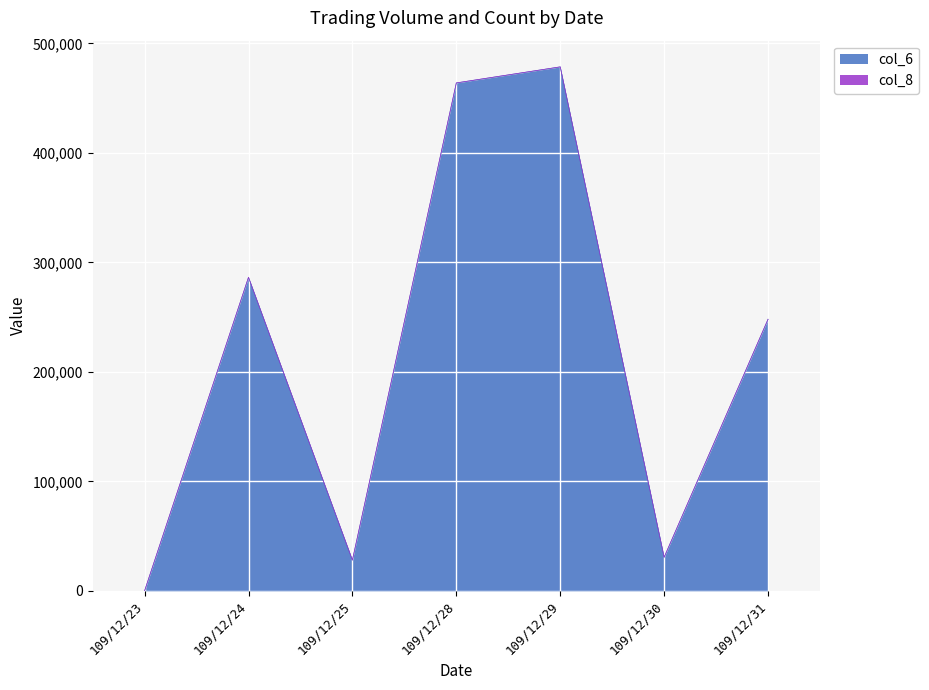

The chart shows a value of 465906 at 109/12/24. True or false?

False